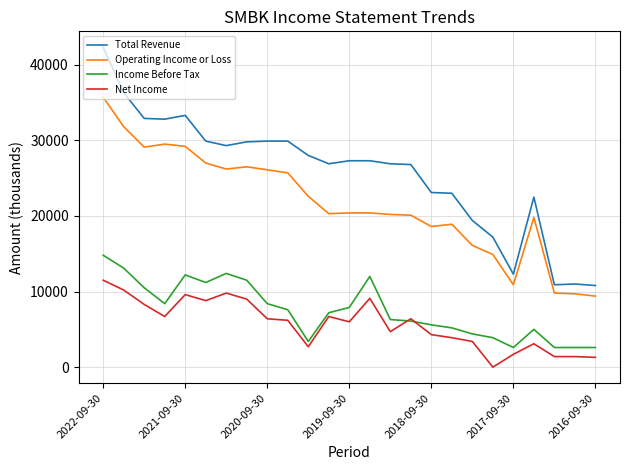

List the series in order of their peak value, lowest first.

Net Income, Income Before Tax, Operating Income or Loss, Total Revenue